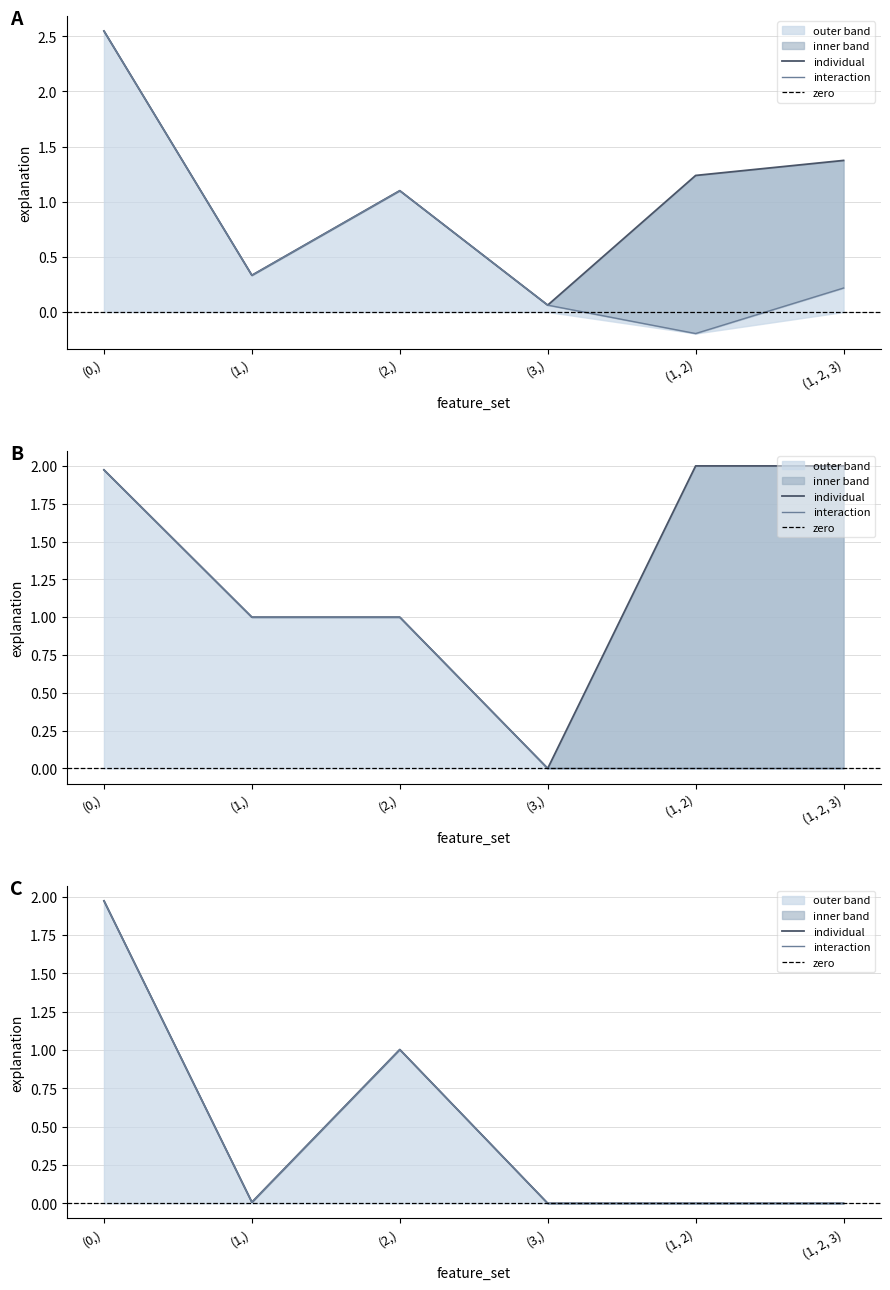

What is the sum of the individual values at (0,) and (2,)?

3.6